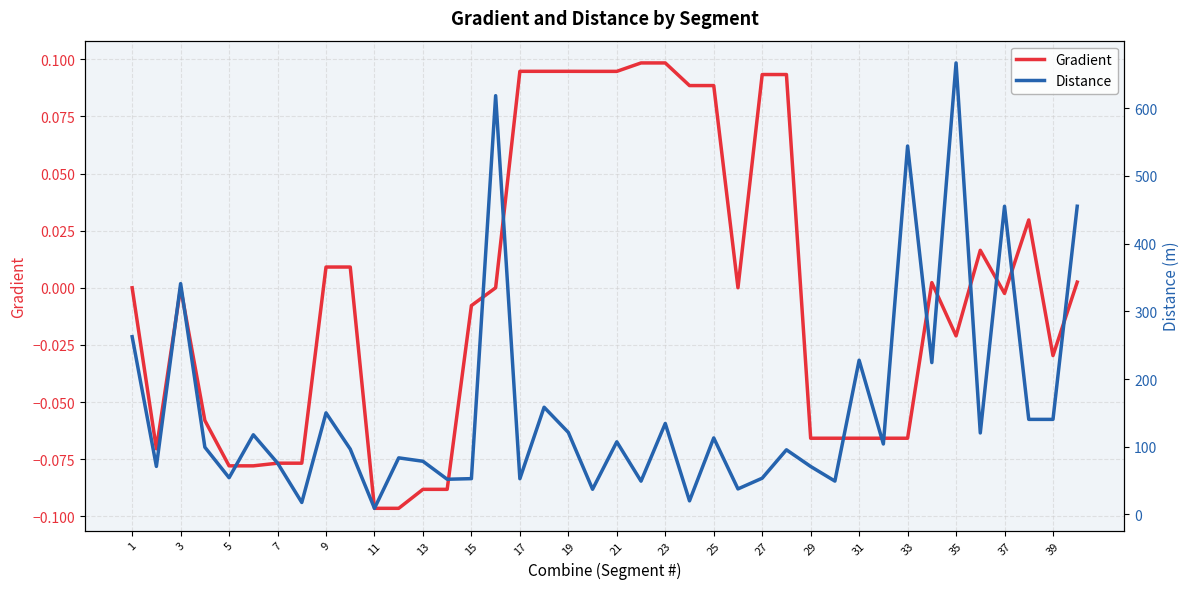

How many values in the Gradient series exceed 0?

17